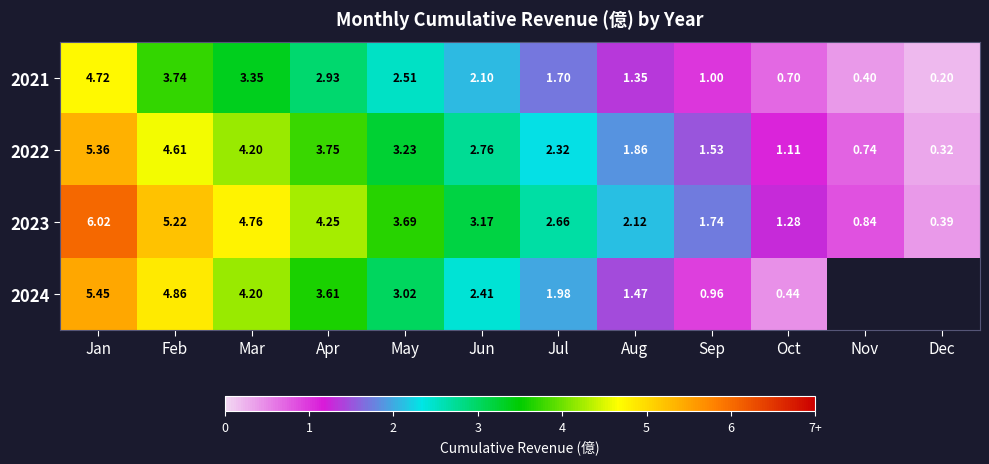

How many series are shown in this chart?

4